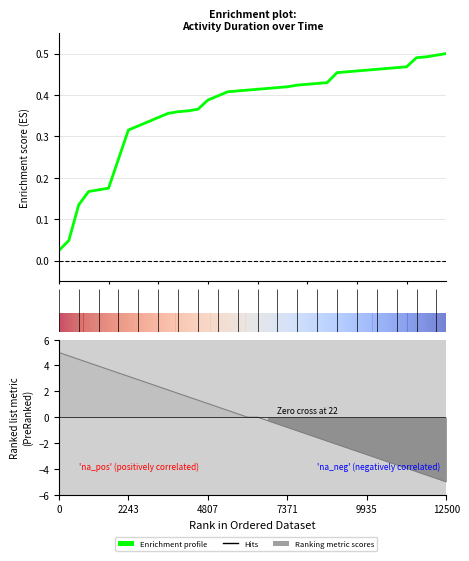

What is the greatest value displayed?

0.5